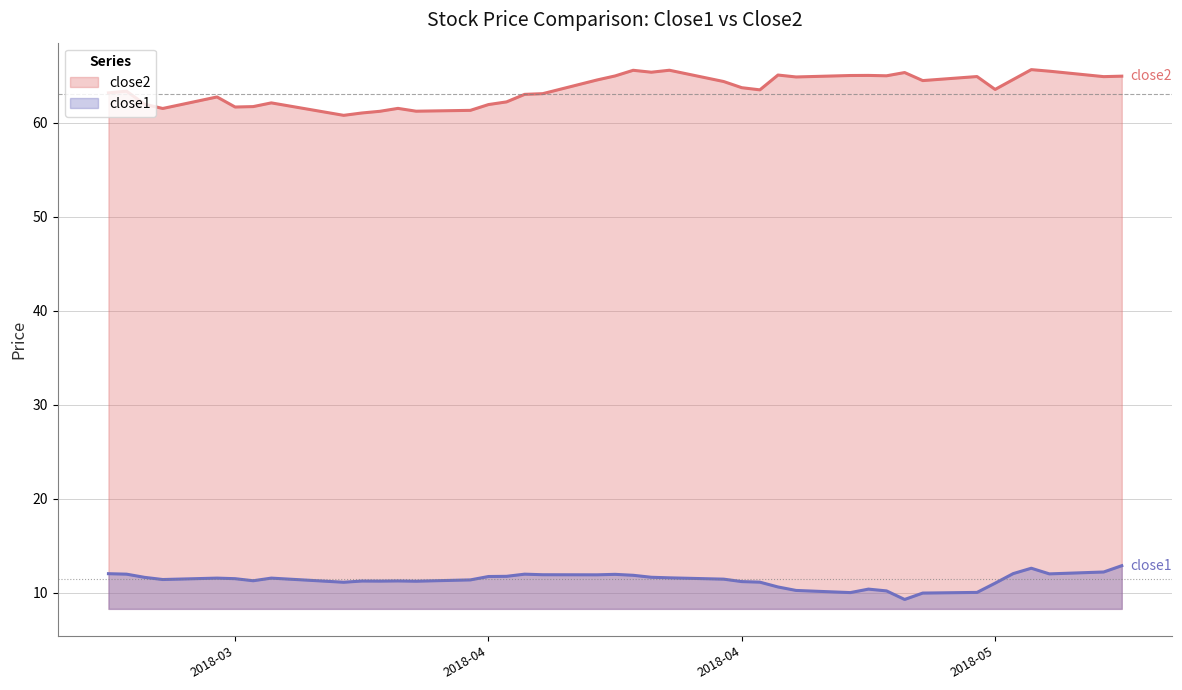

True or false: close1 and close2 intersect in this chart.

False